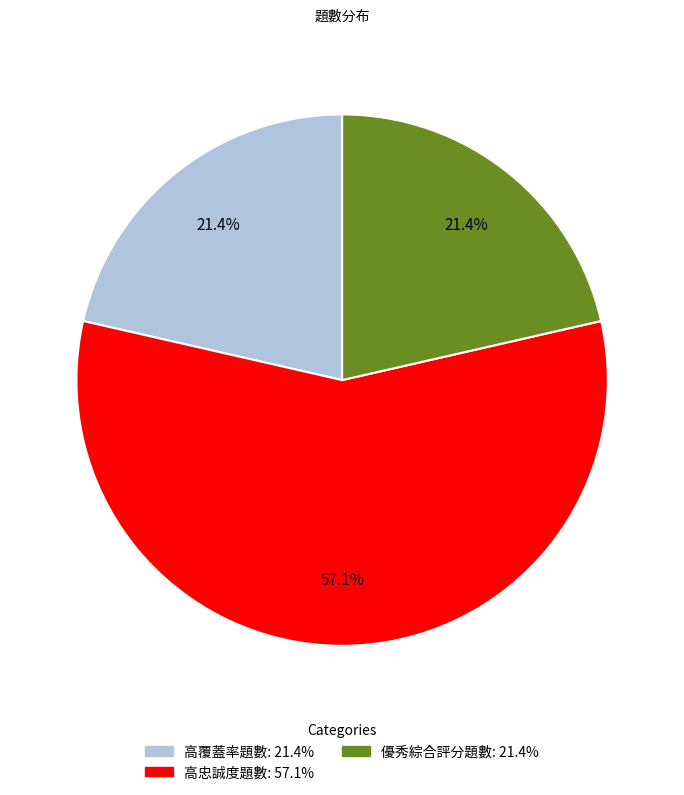

Does 高忠誠度題數 account for over 50% of the chart?

Yes